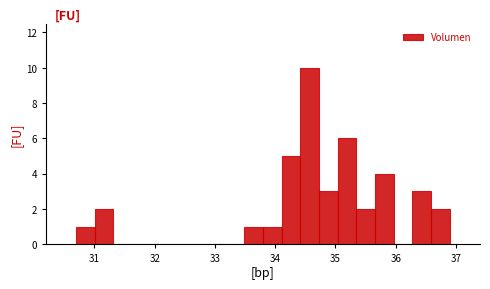

Around what value on the x-axis is the tallest bar? Give the approximate position of its centre, as read against the axis.

34.6